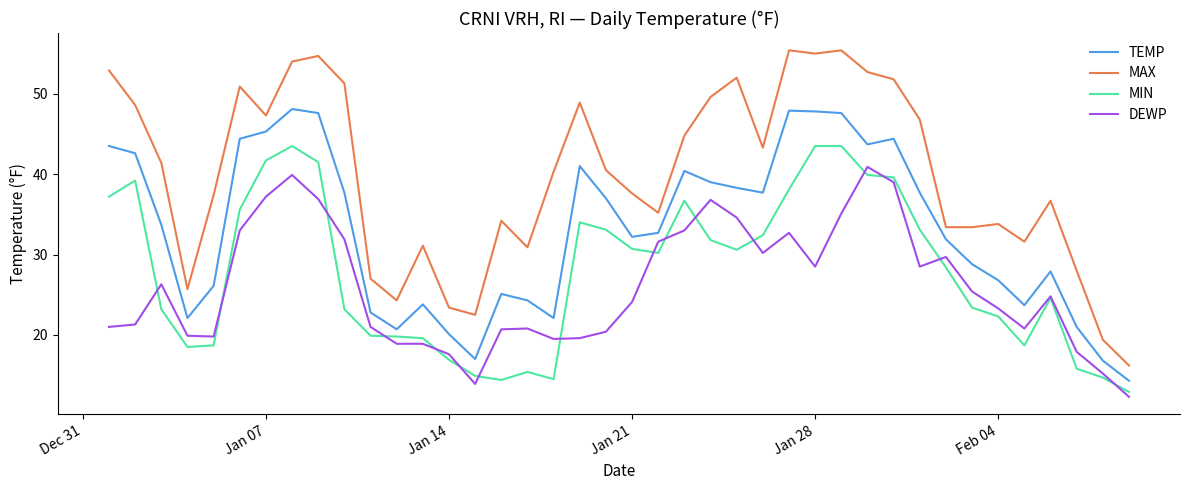

In TEMP, how many points are lower than both neighbors (excluding endpoints)?

8